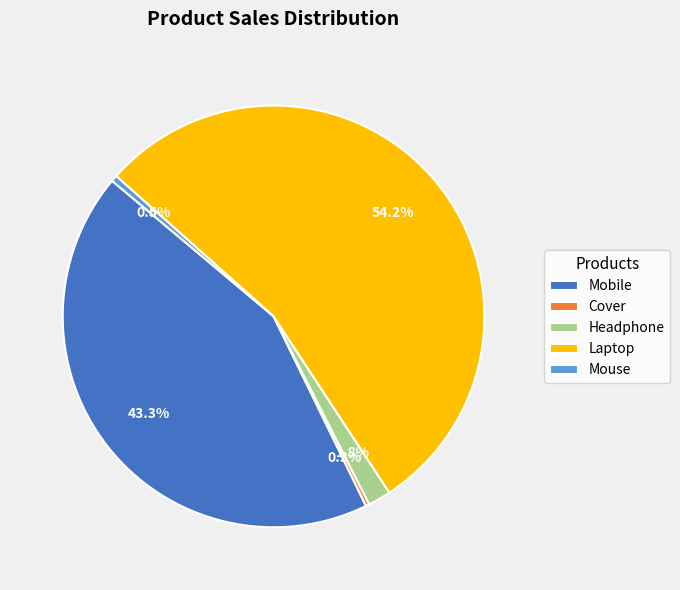

Which slice is the largest?

Laptop